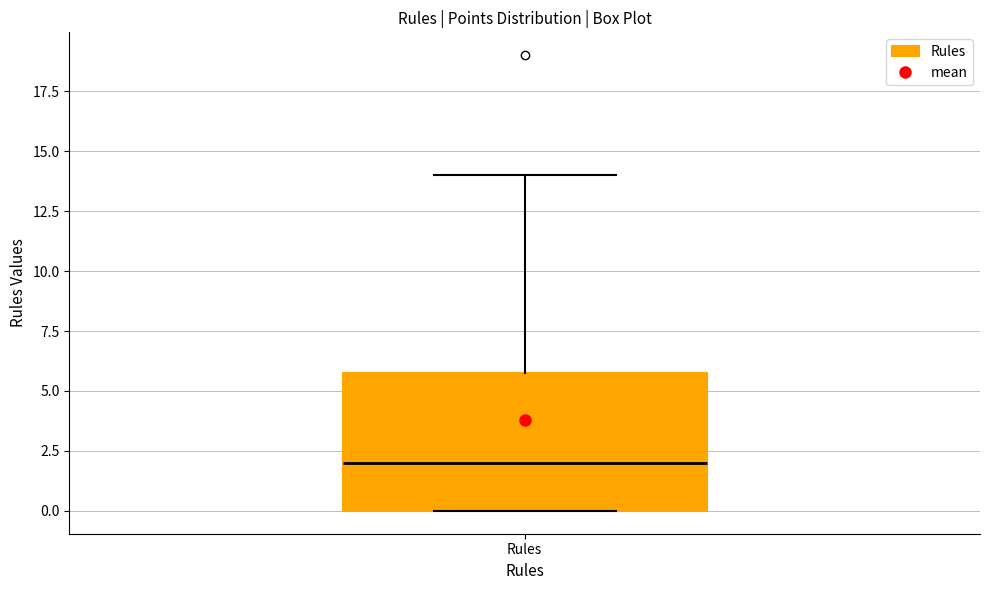

Read this box plot against the y-axis: the position of the median line, the range covered by the box, and the ends of both whiskers. The values are not printed on the chart, so give them approximately, as read against the axis.

median 2, box 0 to 6, whiskers 0 to 14